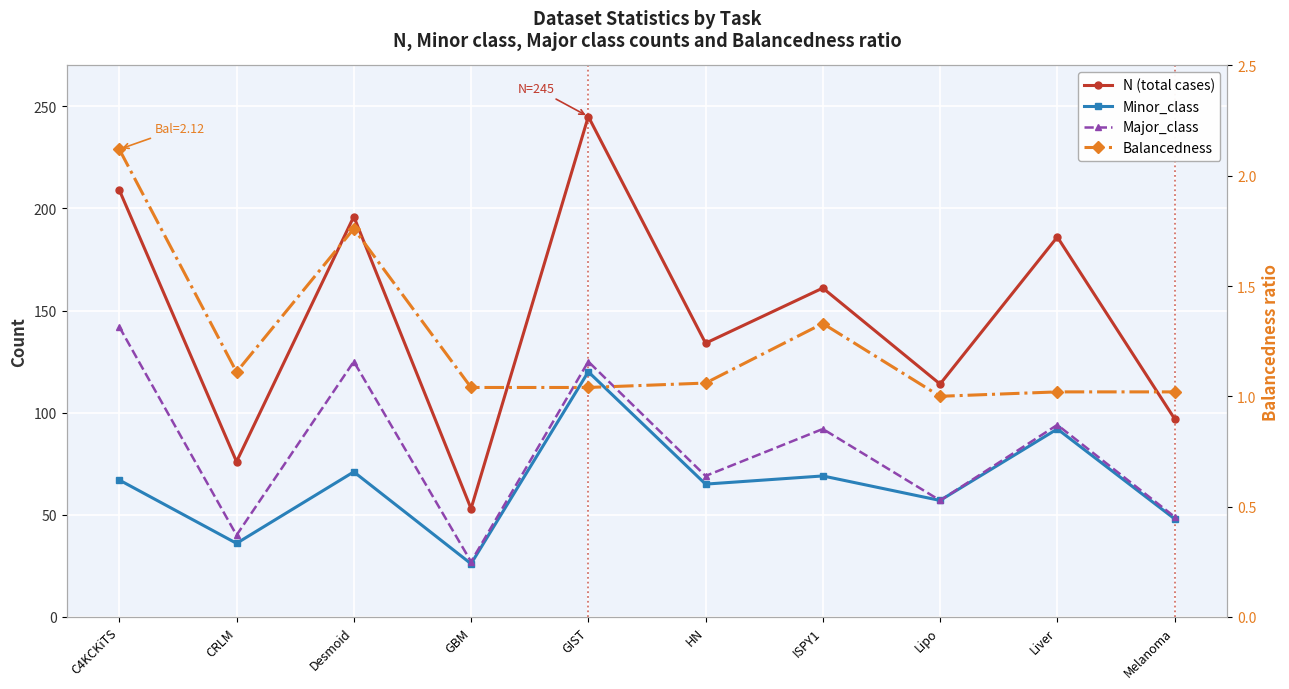

True or false: Minor_class has more than 0 interior local peaks.

True